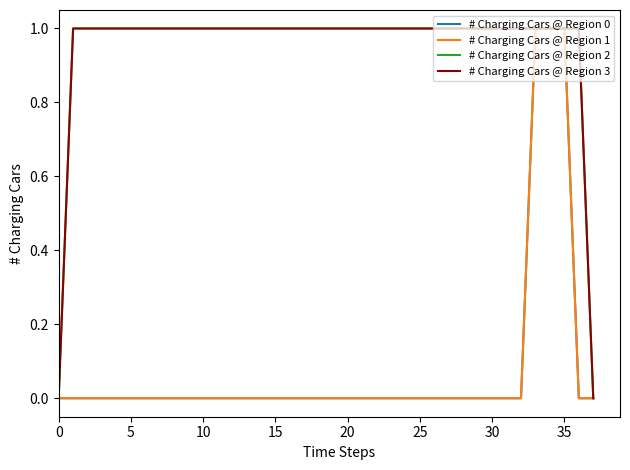

Does the chart have visible grid lines?

No